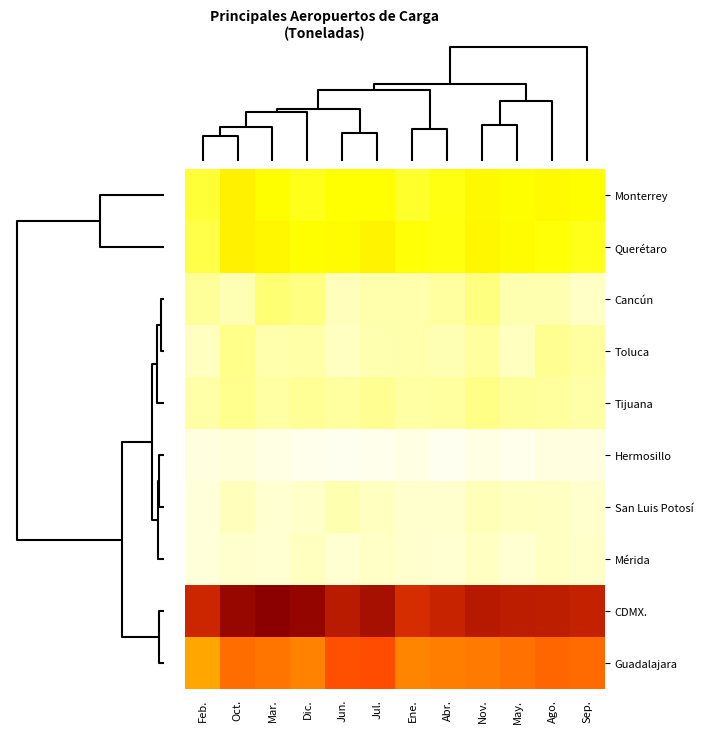

Reading left to right, list all the values displayed in this chart.

Monterrey: Feb.=5379.5	Oct.=7434.3	Mar.=6624.4	Dic.=6101.1	Jun.=6596.5	Jul.=6535.2	Ene.=5611.4	Abr.=6218.1	Nov.=6952.0	May.=6631.2	Ago.=6900.9	Sep.=6653.2
Querétaro: Feb.=4961.1	Oct.=7376.1	Mar.=7070.4	Dic.=6605.4	Jun.=6812.4	Jul.=7322.0	Ene.=6455.5	Abr.=6345.8	Nov.=7027.3	May.=6835.7	Ago.=6494.1	Sep.=6096.1
Cancún: Feb.=3241.0	Oct.=2668.9	Mar.=4035.1	Dic.=3692.7	Jun.=2522.7	Jul.=2816.6	Ene.=2789.2	Abr.=3097.6	Nov.=3783.1	May.=2759.1	Ago.=2725.0	Sep.=2226.7
Toluca: Feb.=2432.9	Oct.=3603.3	Mar.=2837.4	Dic.=2916.9	Jun.=2357.6	Jul.=2763.8	Ene.=2783.7	Abr.=2665.1	Nov.=3190.2	May.=2432.5	Ago.=3427.2	Sep.=3038.8
Tijuana: Feb.=2859.4	Oct.=3482.6	Mar.=2986.0	Dic.=3299.0	Jun.=3099.8	Jul.=3405.0	Ene.=2958.1	Abr.=3027.7	Nov.=3625.7	May.=3221.8	Ago.=3156.0	Sep.=2940.2
Hermosillo: Feb.=1648.7	Oct.=1836.5	Mar.=1609.2	Dic.=1379.3	Jun.=1281.9	Jul.=1385.0	Ene.=1595.2	Abr.=1277.0	Nov.=1566.8	May.=1384.4	Ago.=1623.2	Sep.=1692.0
San Luis Potosí: Feb.=1841.1	Oct.=2486.1	Mar.=1969.5	Dic.=2180.2	Jun.=2703.9	Jul.=2437.2	Ene.=2082.8	Abr.=2098.8	Nov.=2546.4	May.=2410.5	Ago.=2321.3	Sep.=2083.6
Mérida: Feb.=1847.1	Oct.=2059.6	Mar.=1984.1	Dic.=2405.7	Jun.=2005.2	Jul.=2215.2	Ene.=2088.4	Abr.=1980.7	Nov.=2301.3	May.=2006.0	Ago.=2335.2	Sep.=2121.5
CDMX.: Feb.=19575.7	Oct.=21954.2	Mar.=22582.0	Dic.=22084.1	Jun.=20433.3	Jul.=21252.2	Ene.=19159.4	Abr.=19824.5	Nov.=20513.3	May.=20291.1	Ago.=20229.3	Sep.=19983.0
Guadalajara: Feb.=11798.8	Oct.=15035.0	Mar.=14543.9	Dic.=13788.5	Jun.=16625.1	Jul.=16829.0	Ene.=13715.0	Abr.=14014.1	Nov.=14292.0	May.=14833.3	Ago.=15421.4	Sep.=15121.9